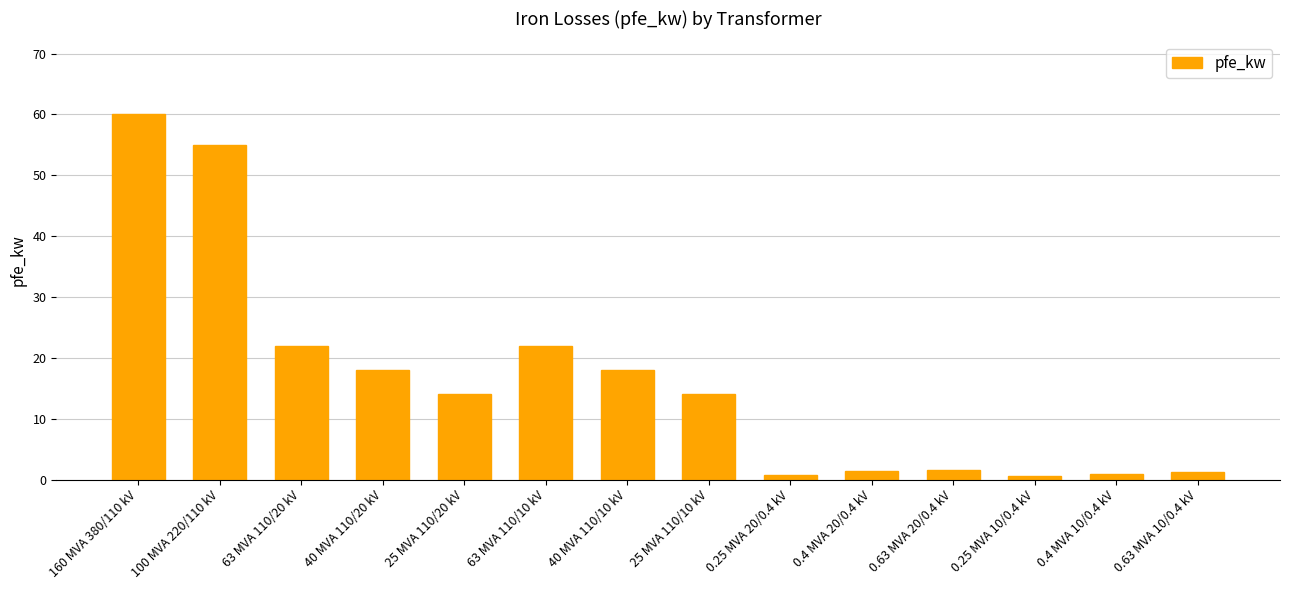

Between 25 MVA 110/20 kV and 0.25 MVA 20/0.4 kV, which is larger?

25 MVA 110/20 kV